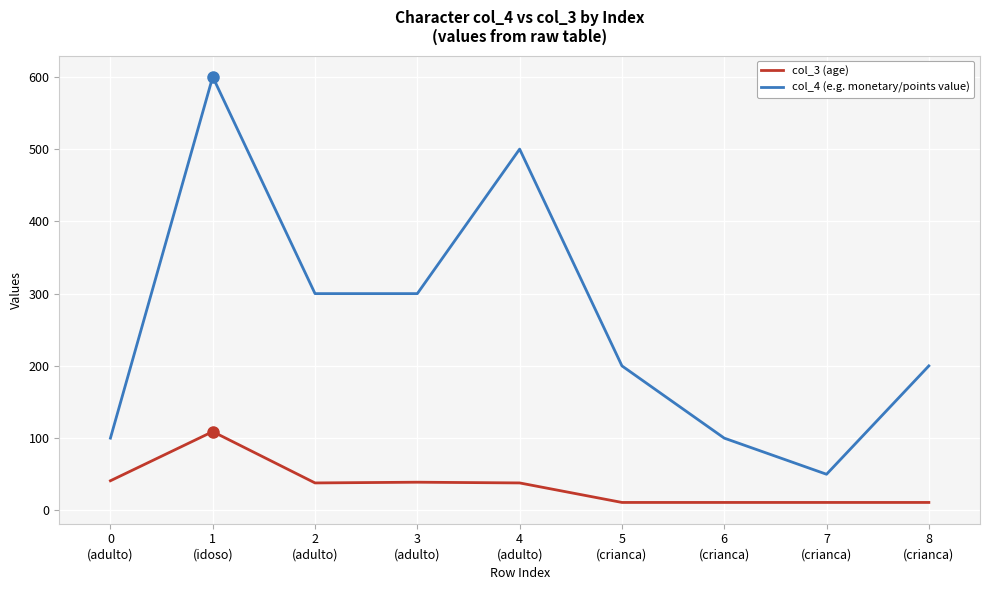

What is the difference between the maximum and minimum values in the col_4 (e.g. monetary/points value) series?

550